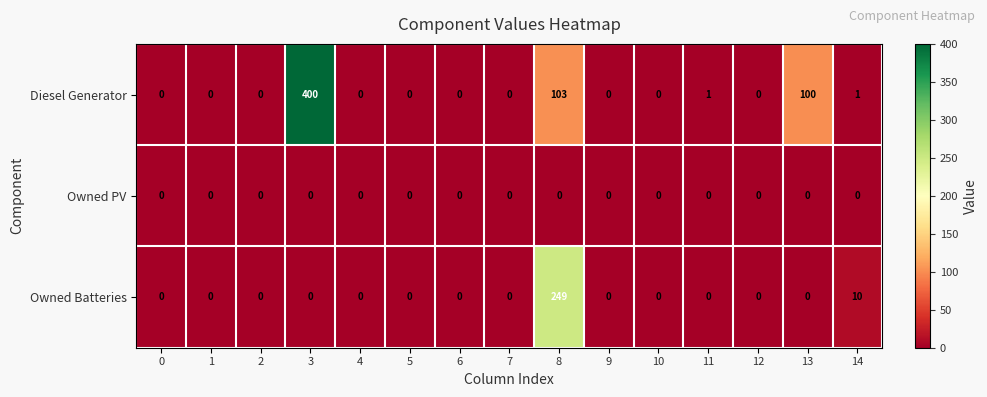

True or false: Owned Batteries has a value of 141 at 0.

False